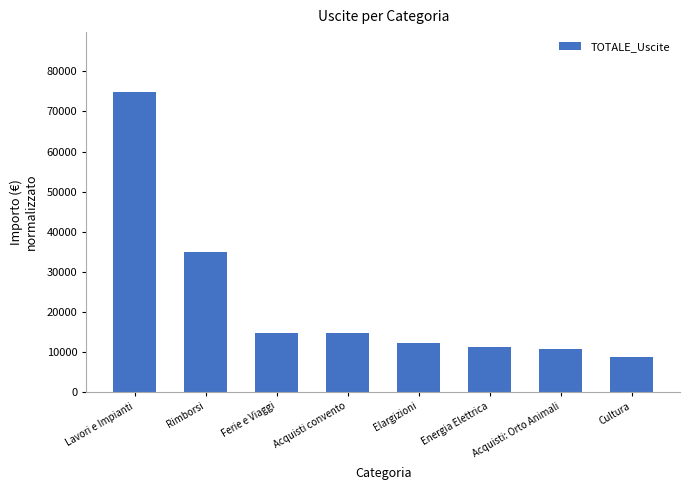

What is the average value?

22738.4